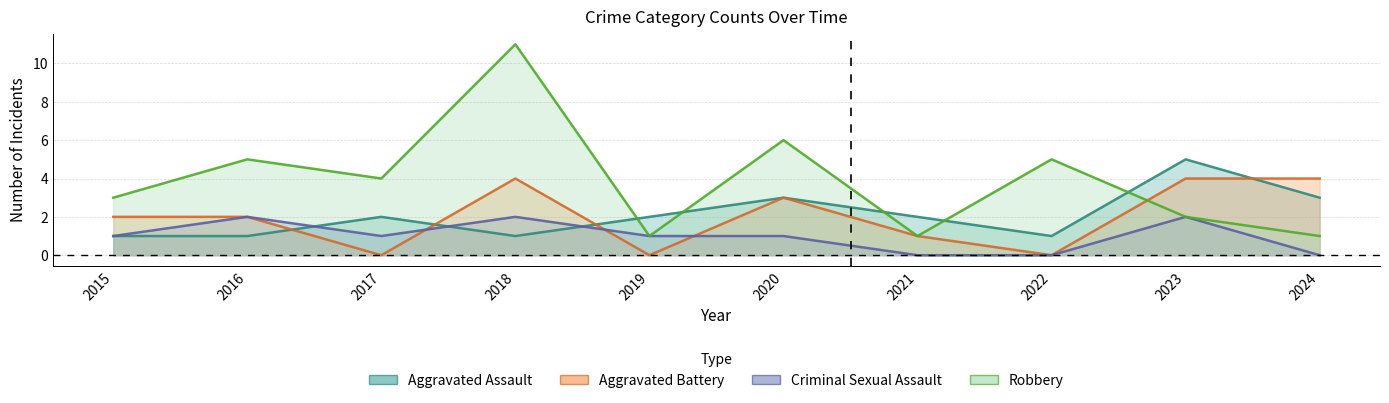

At which category is the sum across all series the highest?

2018